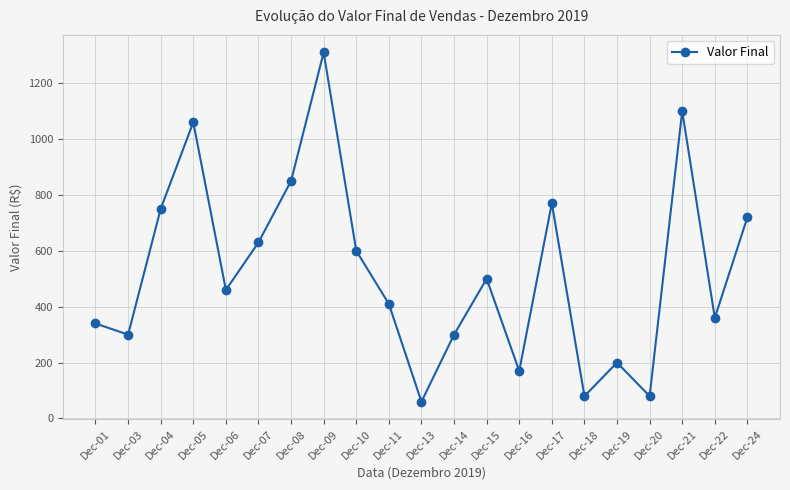

How many categories are shown in the chart?

21